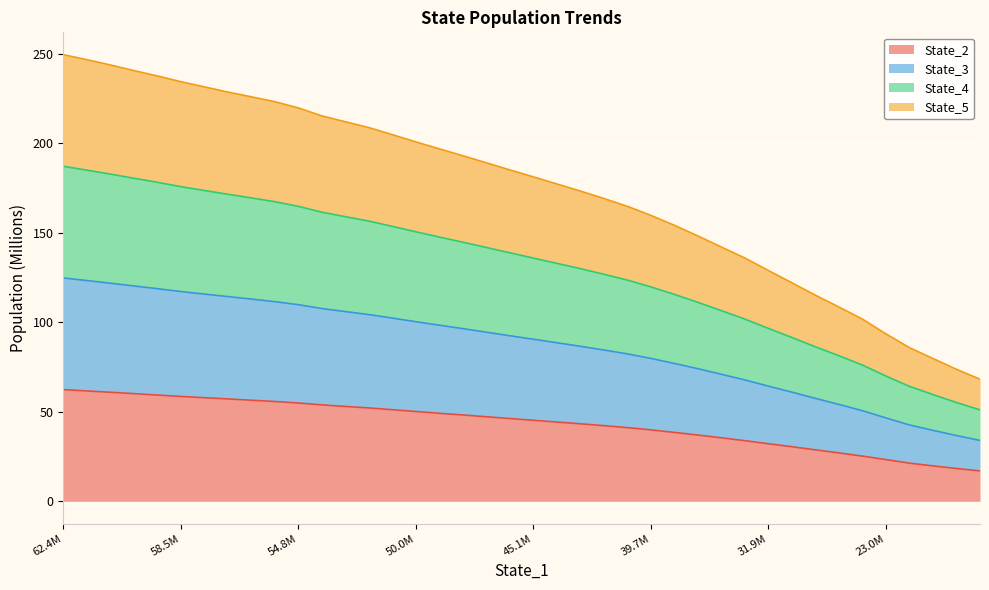

What is the highest value of the State_2 series?

62.3